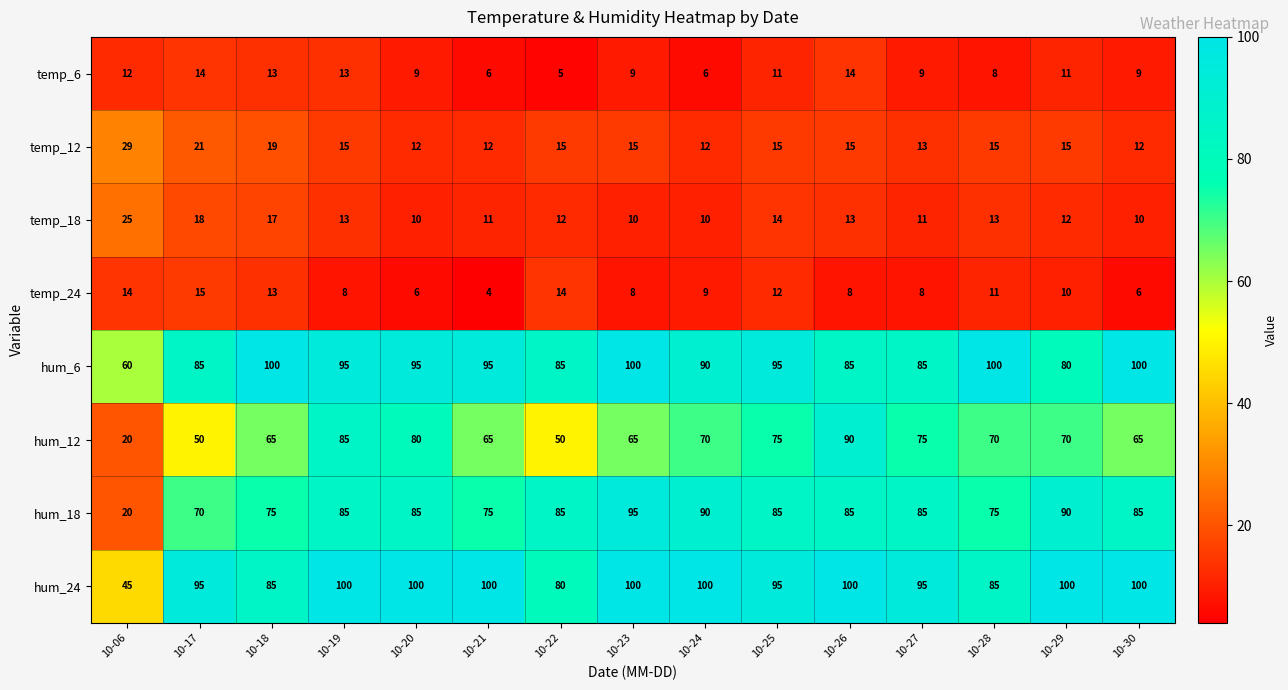

What is the difference between the second highest and second lowest values in the hum_6 series?

20